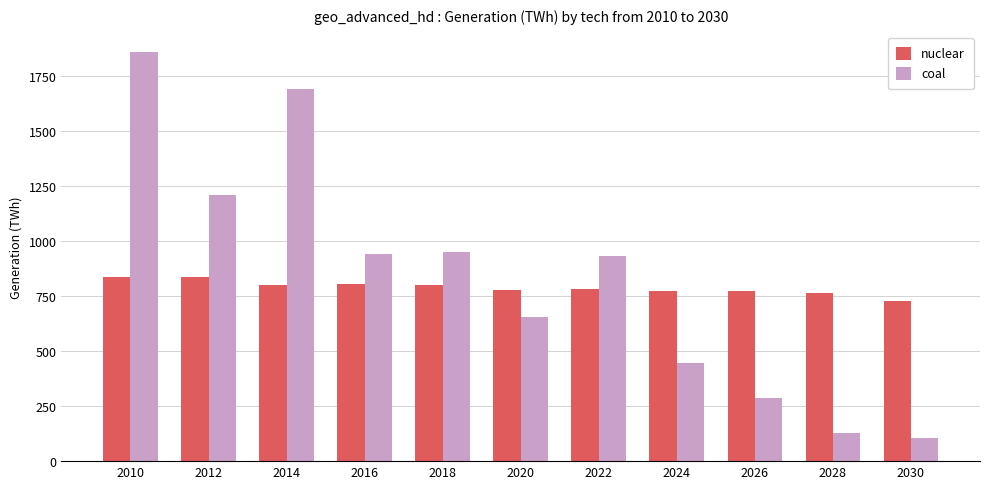

At which label does coal reach its peak?

2010